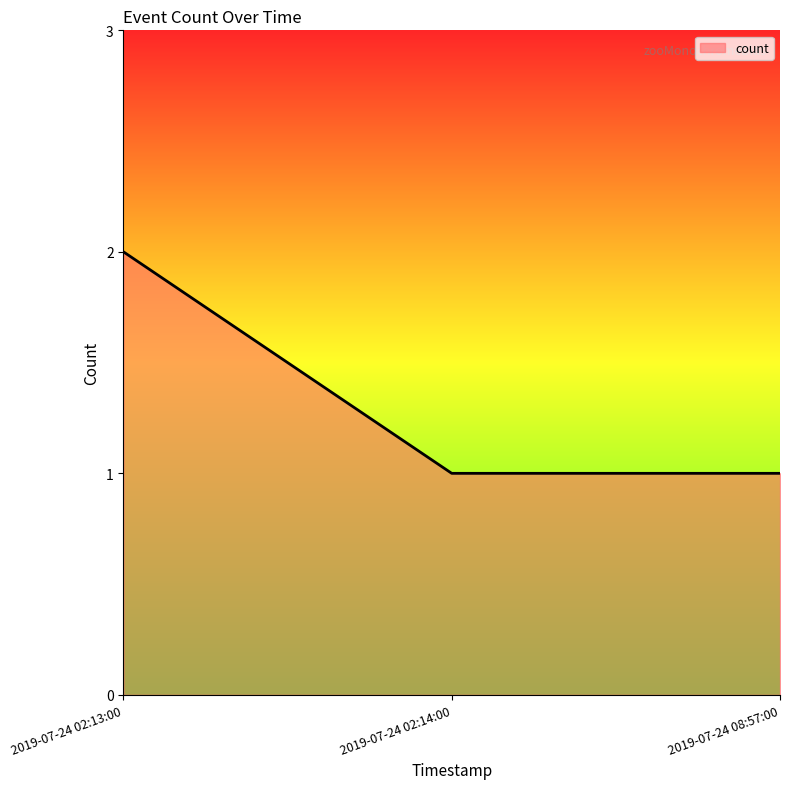

Which has a higher value, 2019-07-24 08:57:00 or 2019-07-24 02:13:00?

2019-07-24 02:13:00